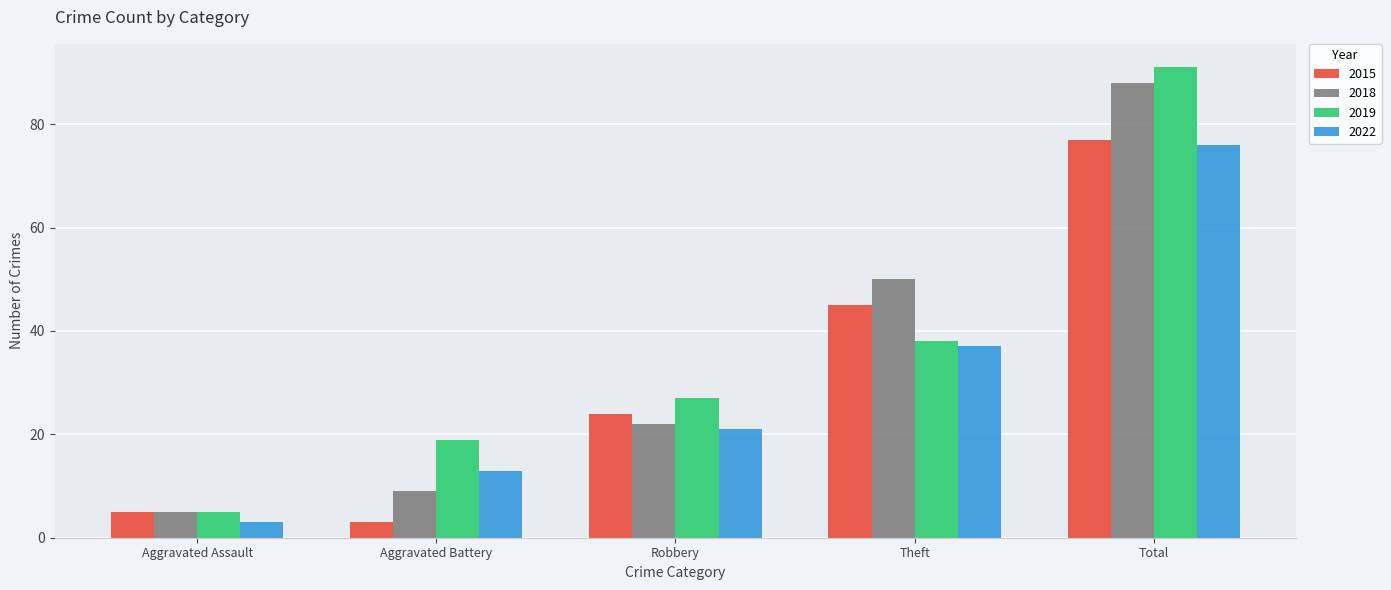

Is it true that 2019 equals 38 at Theft?

True